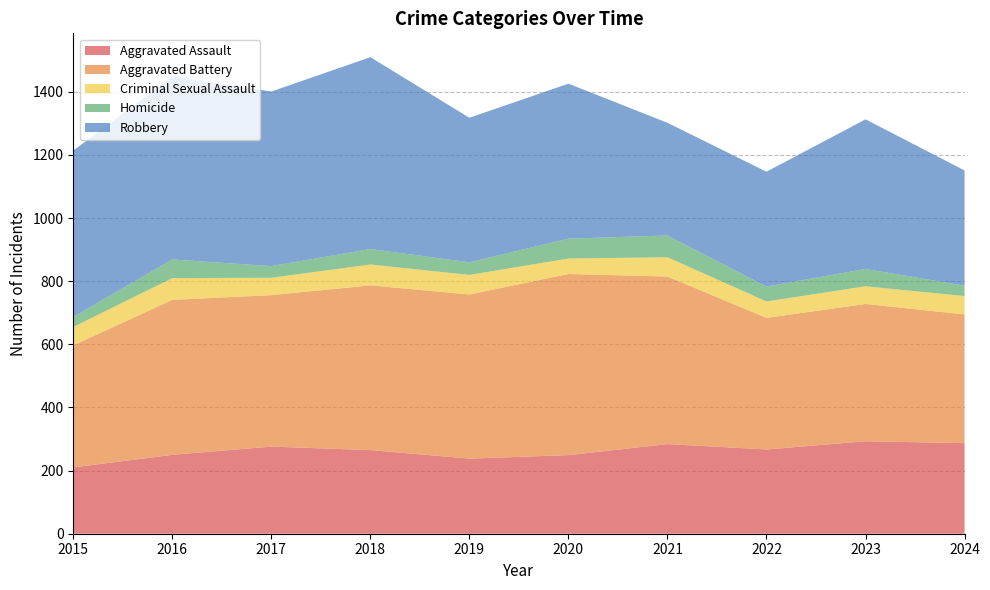

Reading left to right, list all the values displayed in this chart.

Aggravated Assault: 210	250	276	265	238	249	284	267	293	287
Aggravated Battery: 387	491	480	522	520	574	531	417	435	408
Criminal Sexual Assault: 58	69	55	66	62	49	61	52	56	58
Homicide: 32	59	37	49	40	63	69	47	55	33
Robbery: 527	579	553	608	458	491	357	364	474	365